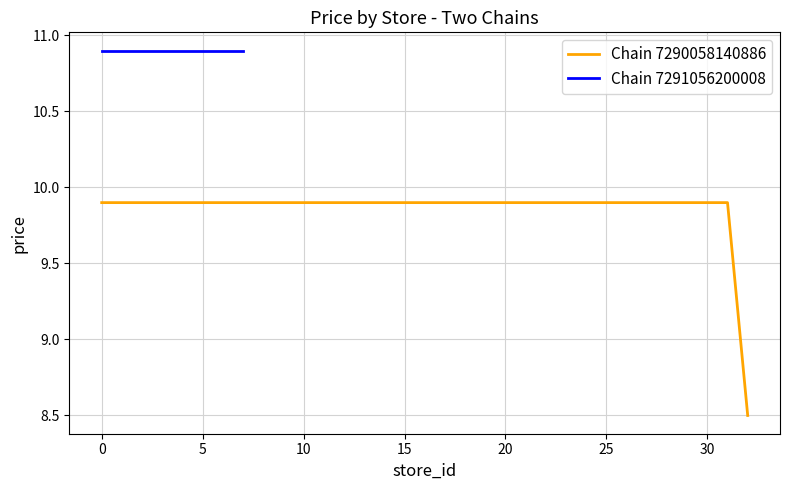

Which has a higher value, 13 or 25?

13